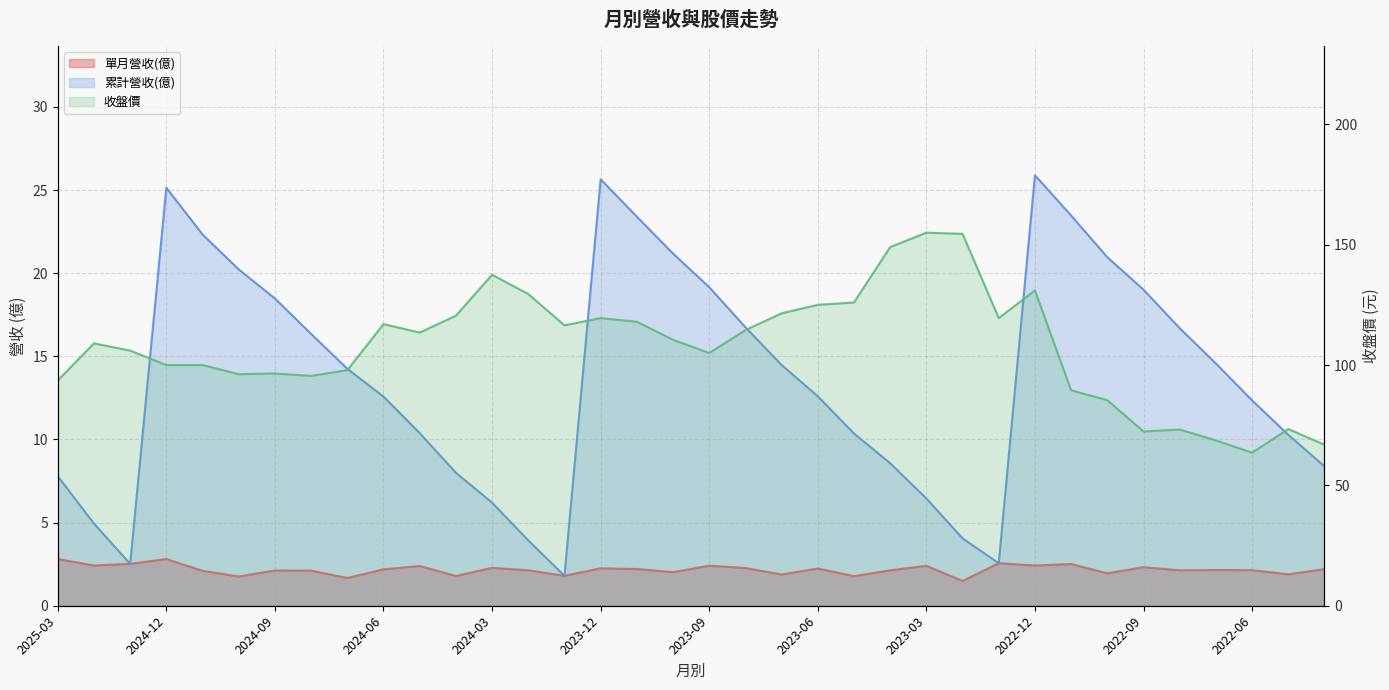

What is the difference between the second highest and second lowest values in the 收盤價 series?

87.6